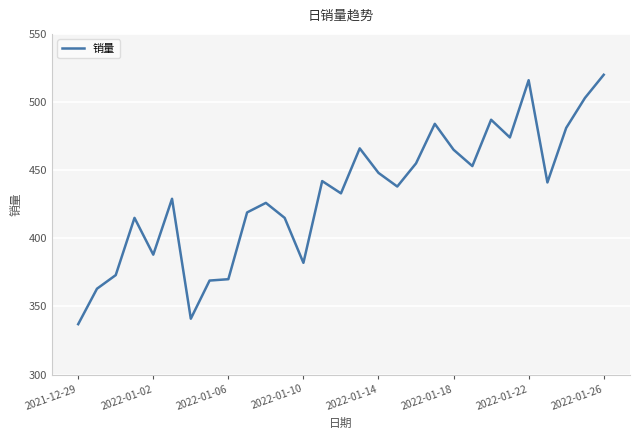

What is the difference between the maximum and minimum values?

183